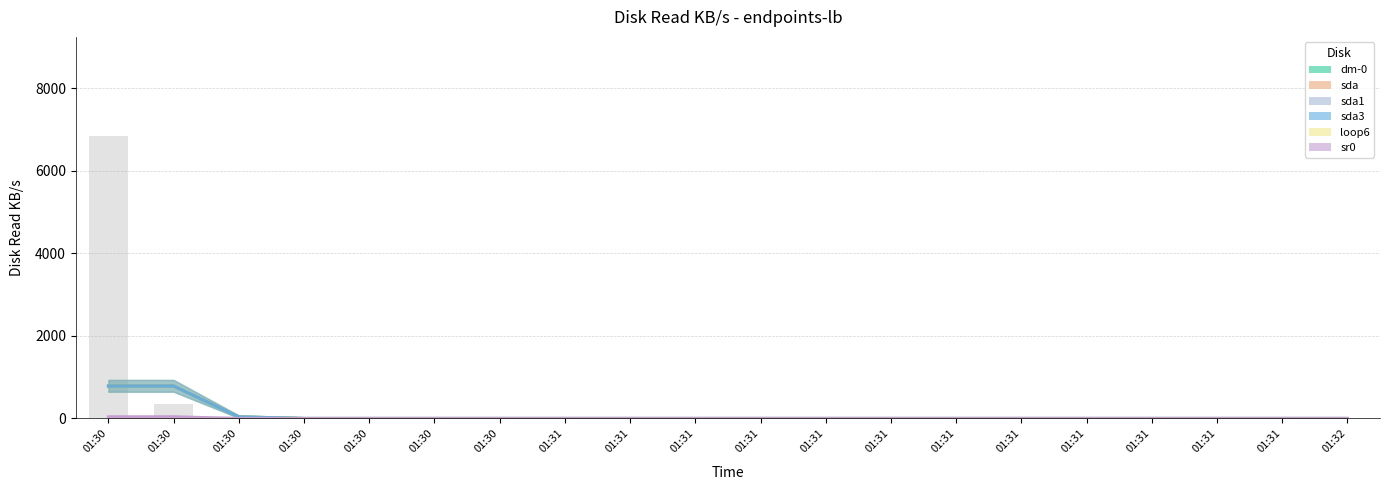

The sda series shows 526.0 at 01:31. True or false?

False